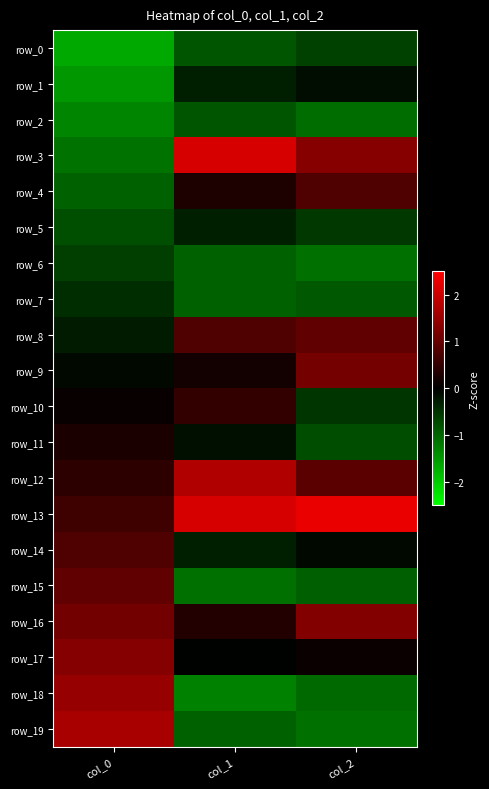

True or false: row_4 has a value of 1.1 at col_2.

False